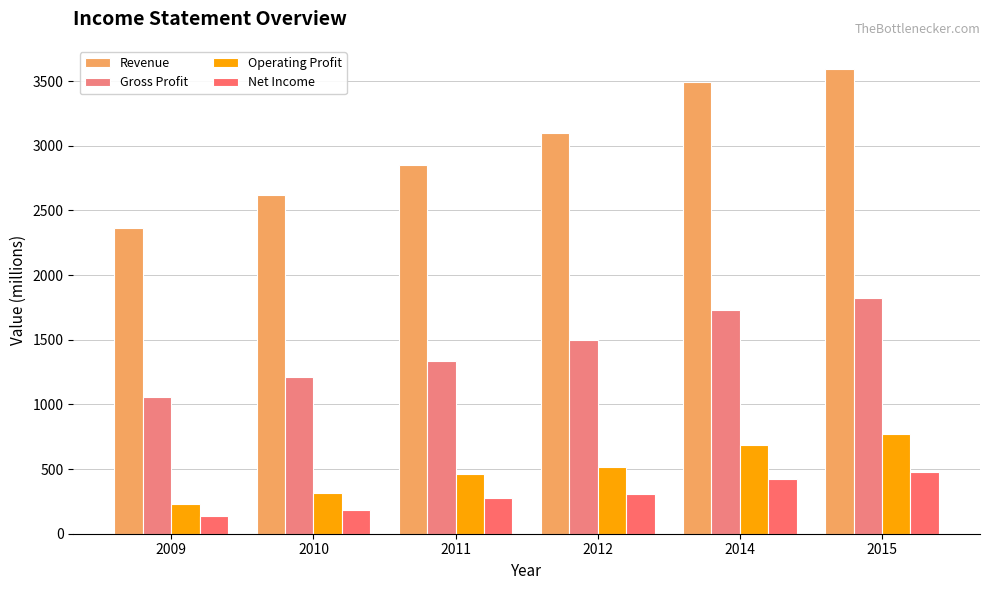

How many distinct data groups are displayed?

4